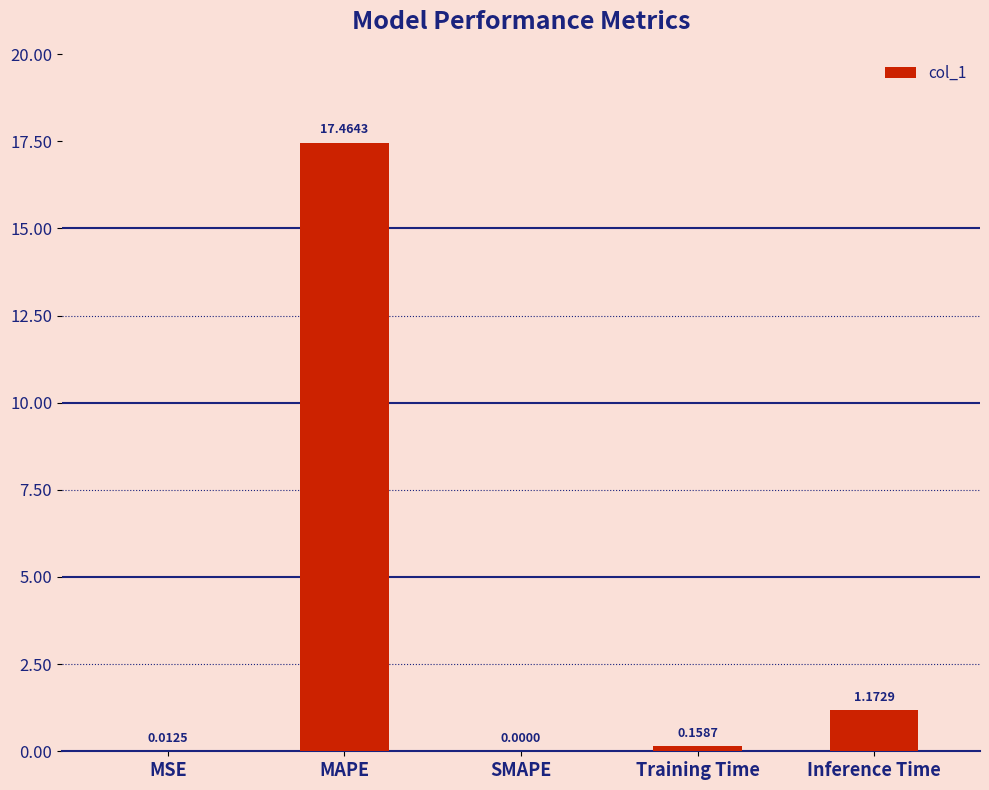

Which label corresponds to the largest value in the chart?

MAPE